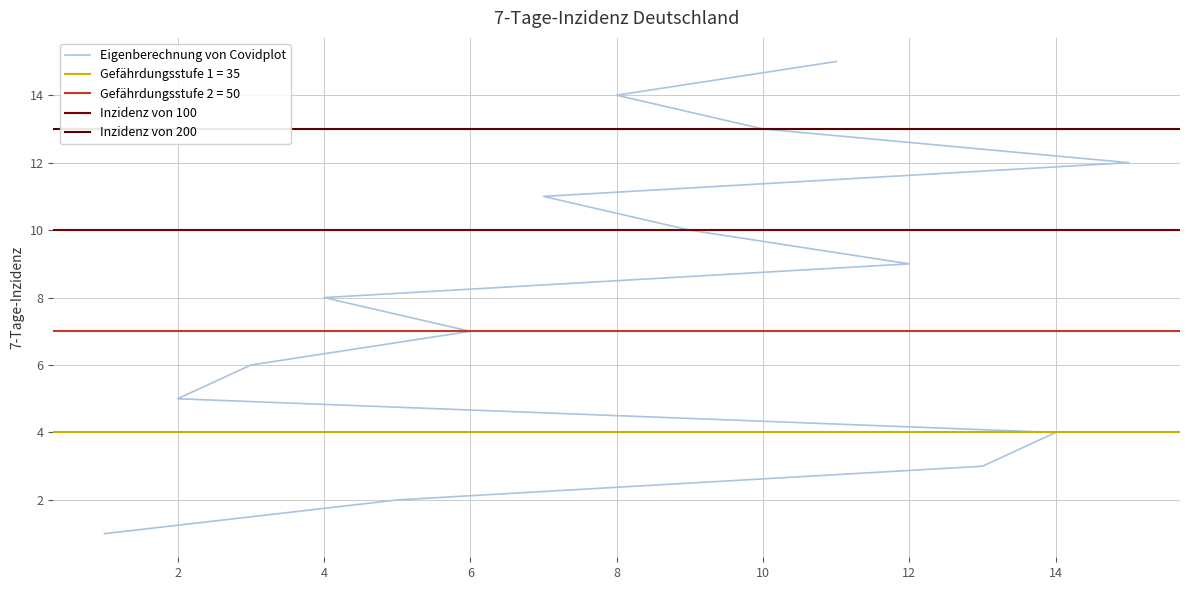

What is the greatest value displayed?

15